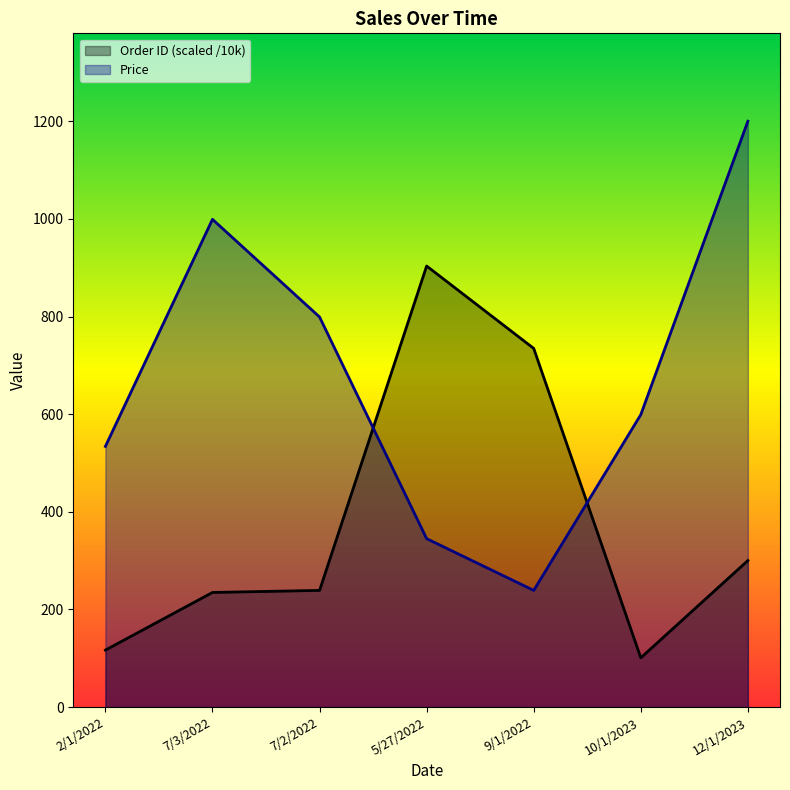

What is the difference between the highest and lowest values at 5/27/2022?

558.4